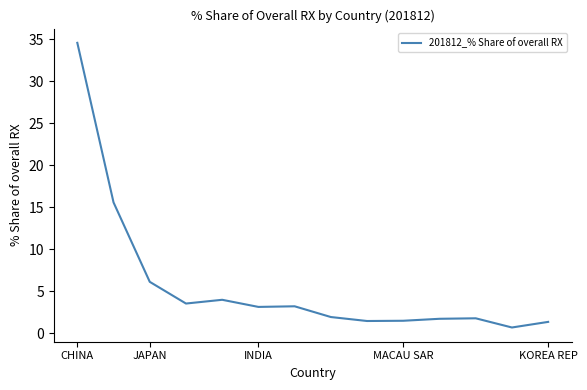

Count the number of values greater than 3.

7